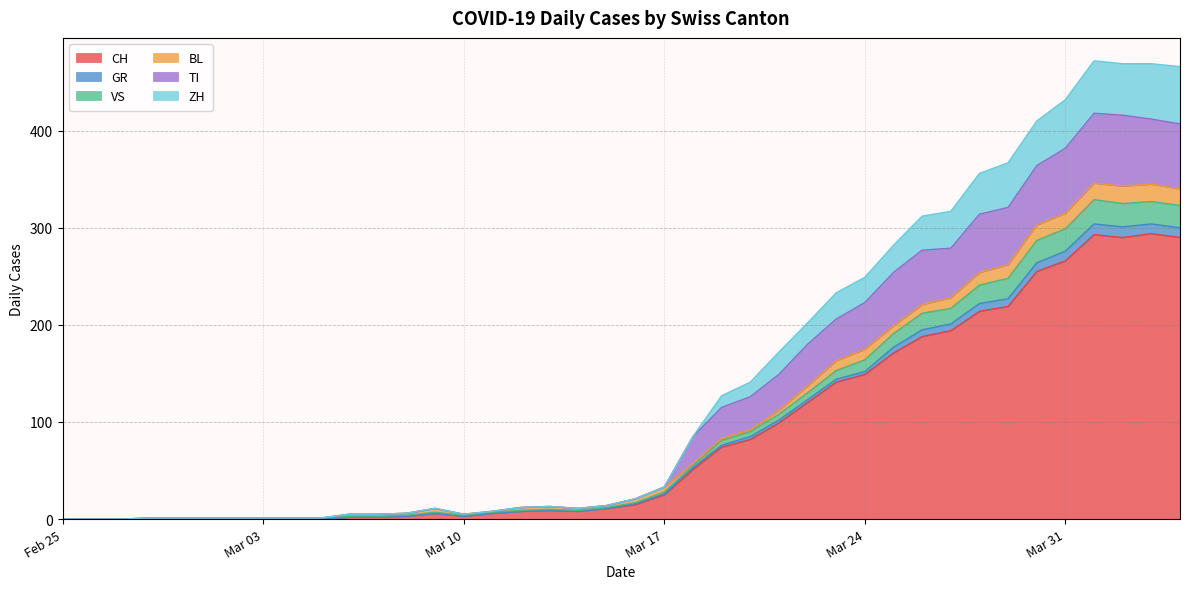

The value of CH at Feb 25 is 94. True or false?

False